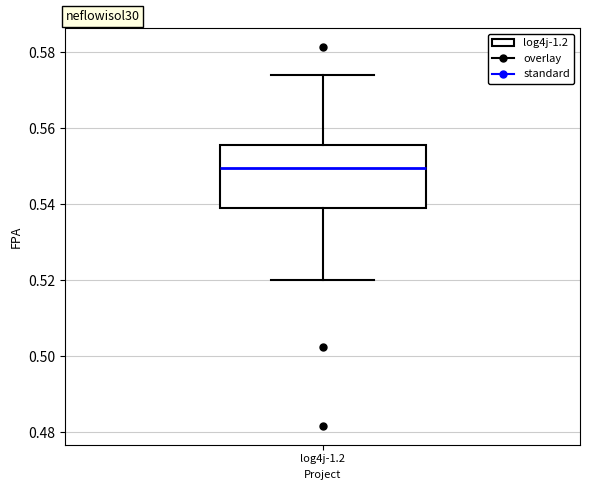

Where does the median line of the box for log4j-1.2 sit on the y-axis? The values are not printed on the chart, so give them approximately, as read against the axis.

0.550